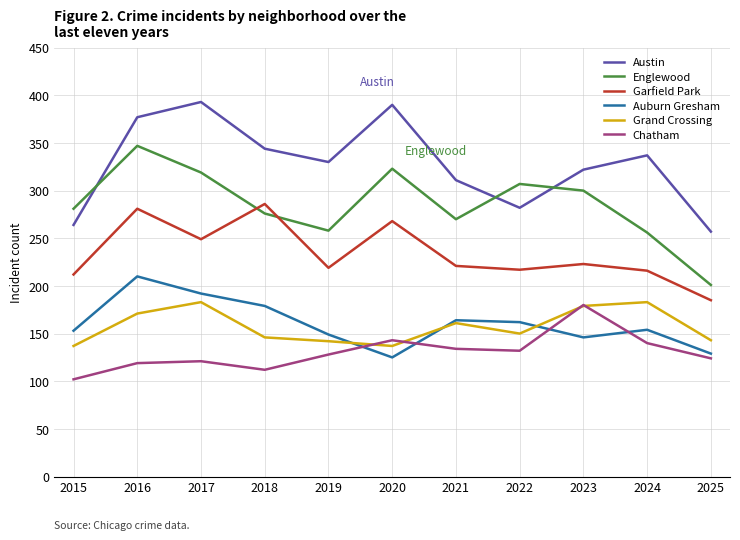

What are all the series names shown in the legend?

Austin, Englewood, Garfield Park, Auburn Gresham, Grand Crossing, Chatham